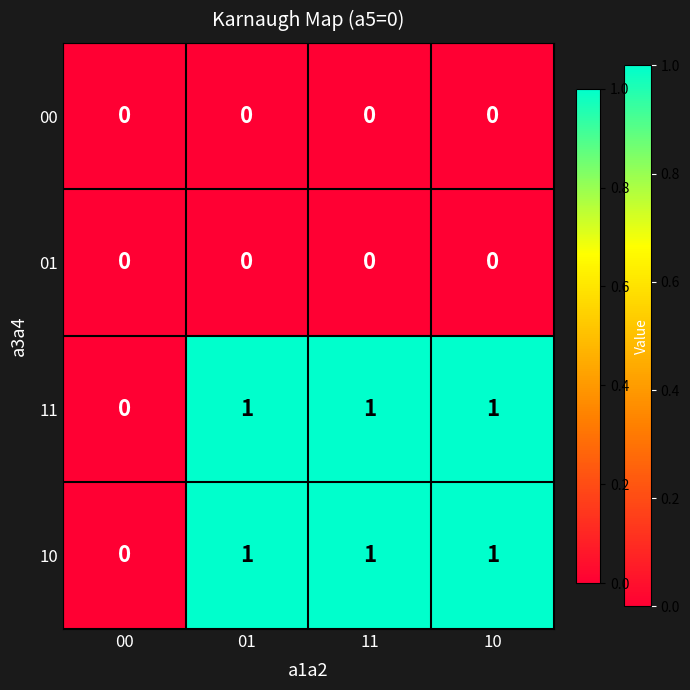

Reading left to right, extract all data points from this chart.

00: 0	0	0	0
01: 0	0	0	0
11: 0	1	1	1
10: 0	1	1	1